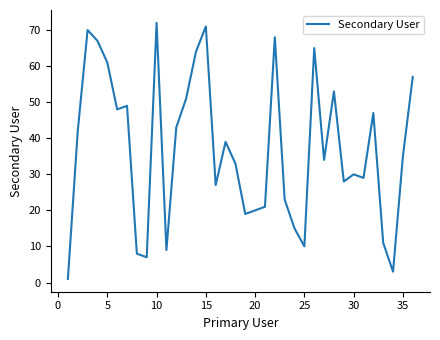

What is the difference between the maximum and minimum values?

71